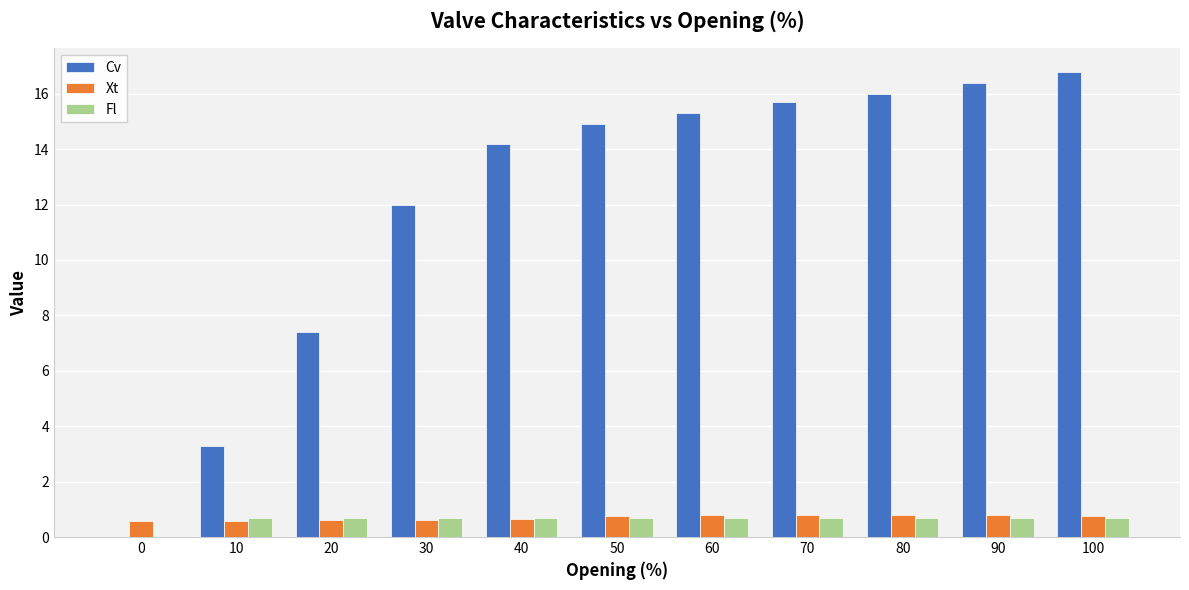

The Fl series shows 0.7 at 30. True or false?

True